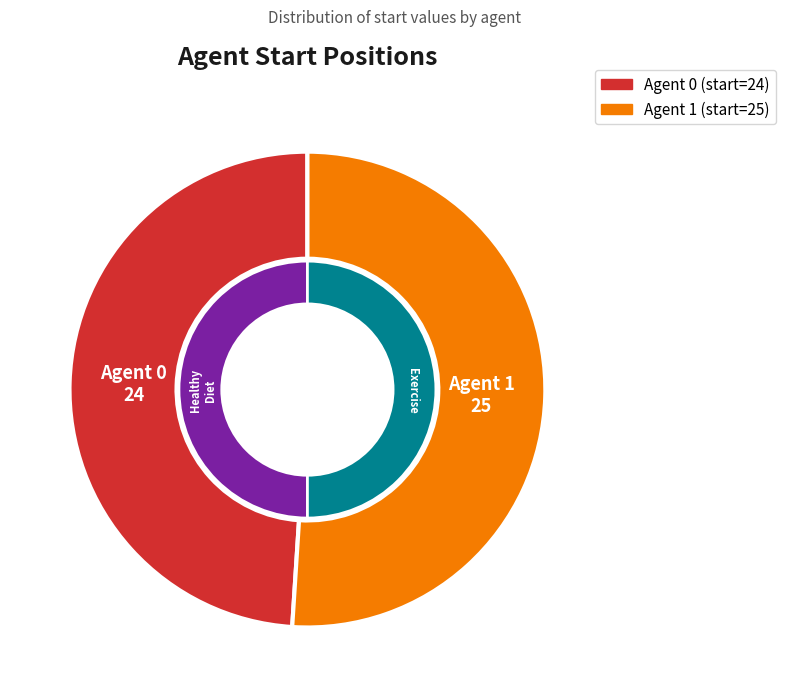

Is the sum of 1 and 2 greater than half?

Yes